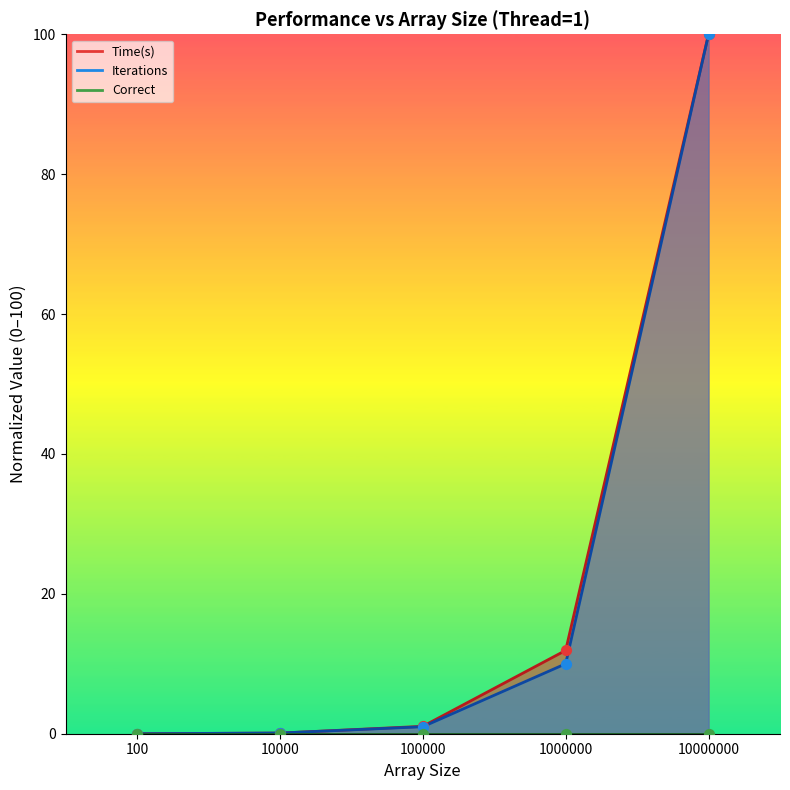

At which category is the sum across all series the highest?

10000000